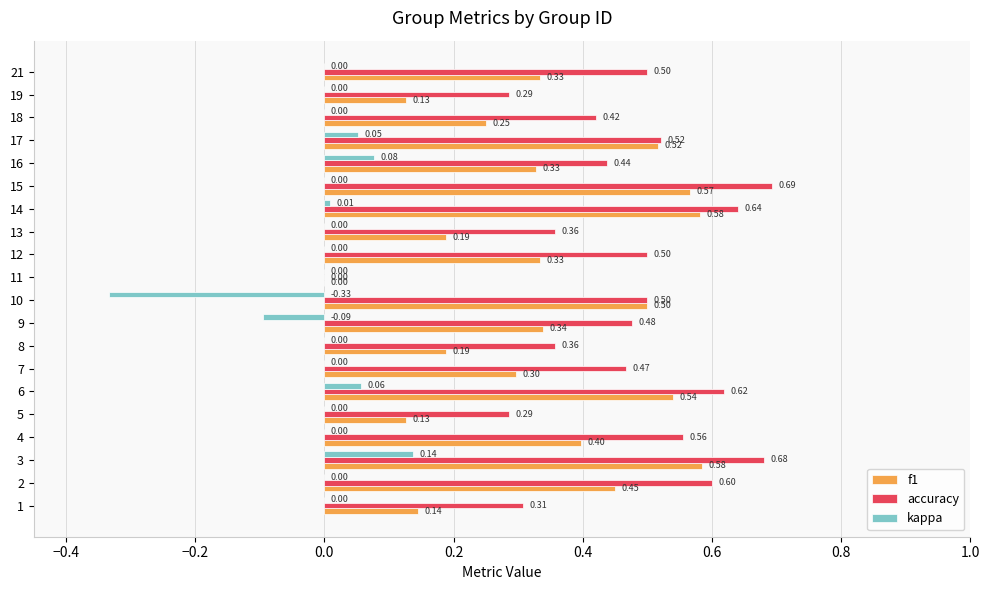

Which series changed the most between 8 and 15?

f1